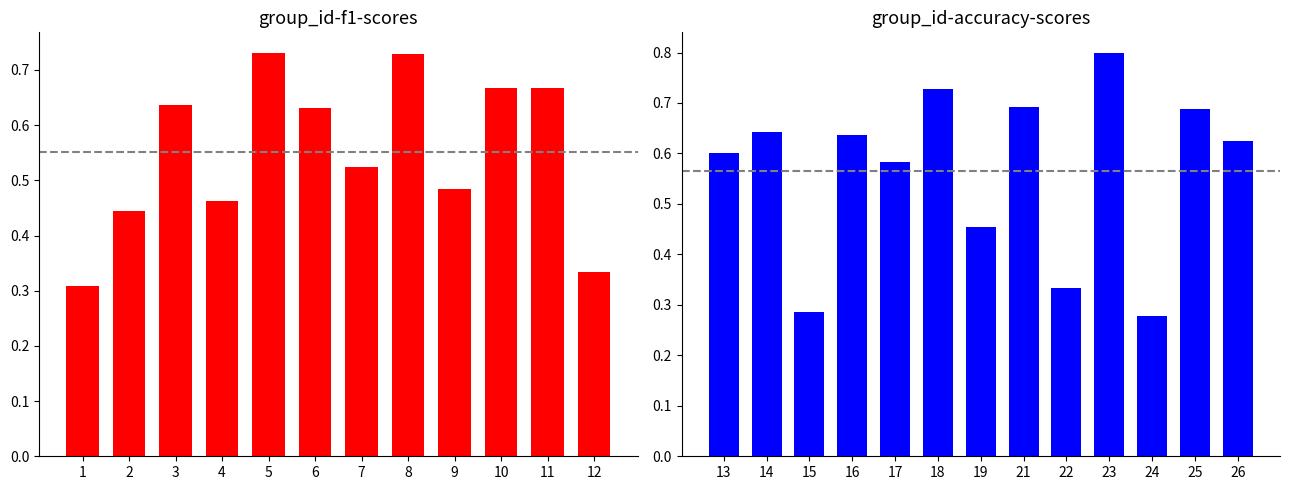

What are all the series names shown in the legend?

f1, accuracy